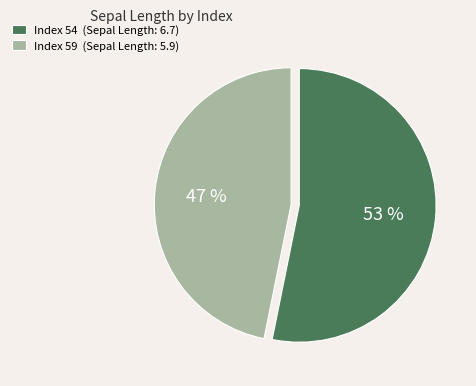

Which category has the smallest portion of the pie?

Index 59 (Sepal Length: 5.9)